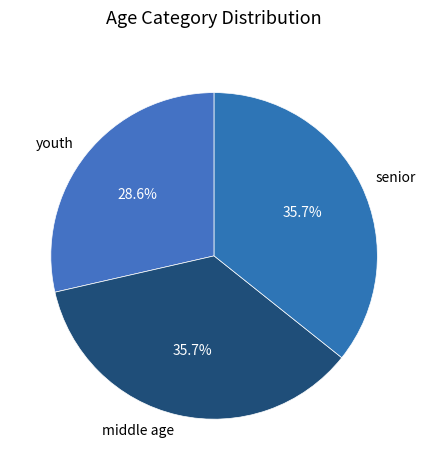

What is the total percentage of senior and youth?

64.3%